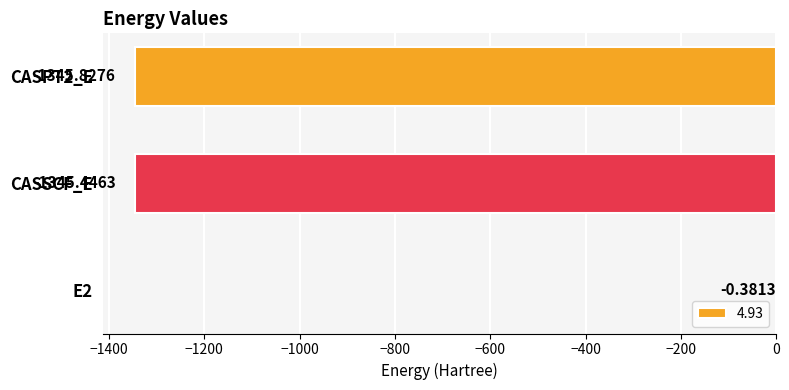

Where is the data nearest to the value -673?

CASSCF_E